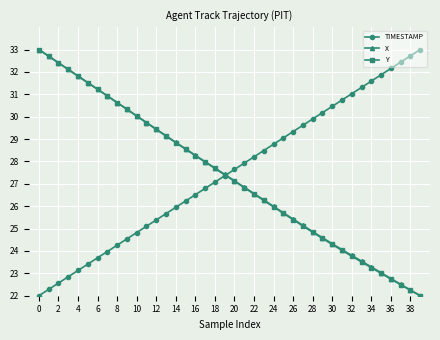

What is the minimum value for TIMESTAMP?

22.0